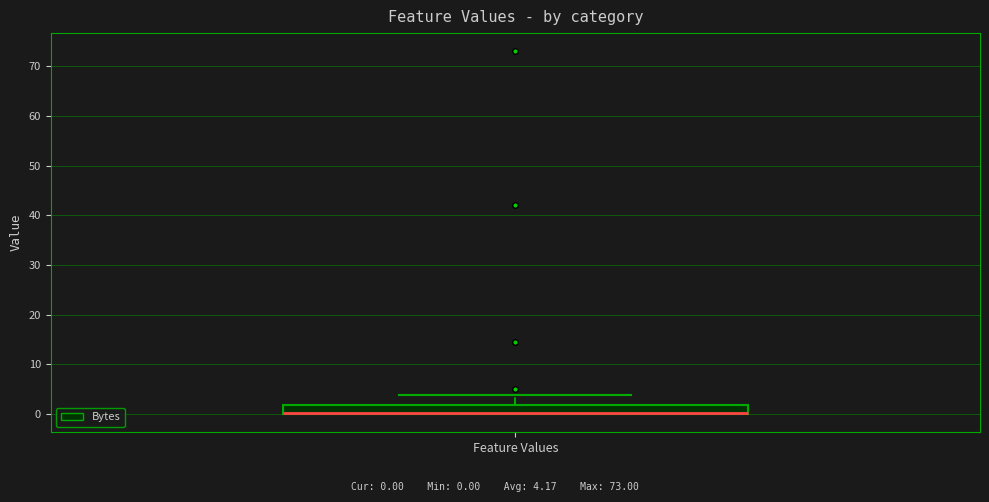

Read this box plot against the y-axis: the position of the median line, the range covered by the box, and the ends of both whiskers. The values are not printed on the chart, so give them approximately, as read against the axis.

median 0 (drawn on the box's lower edge), box 0 to 2, whiskers 0 to 4